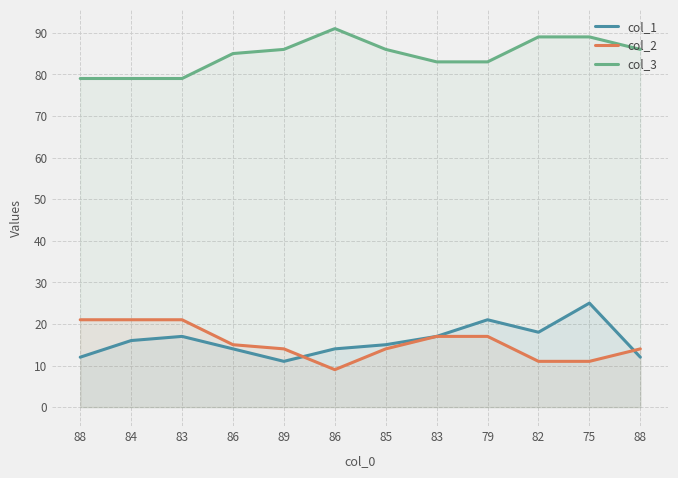

How many values in the col_3 series are below 86?

6